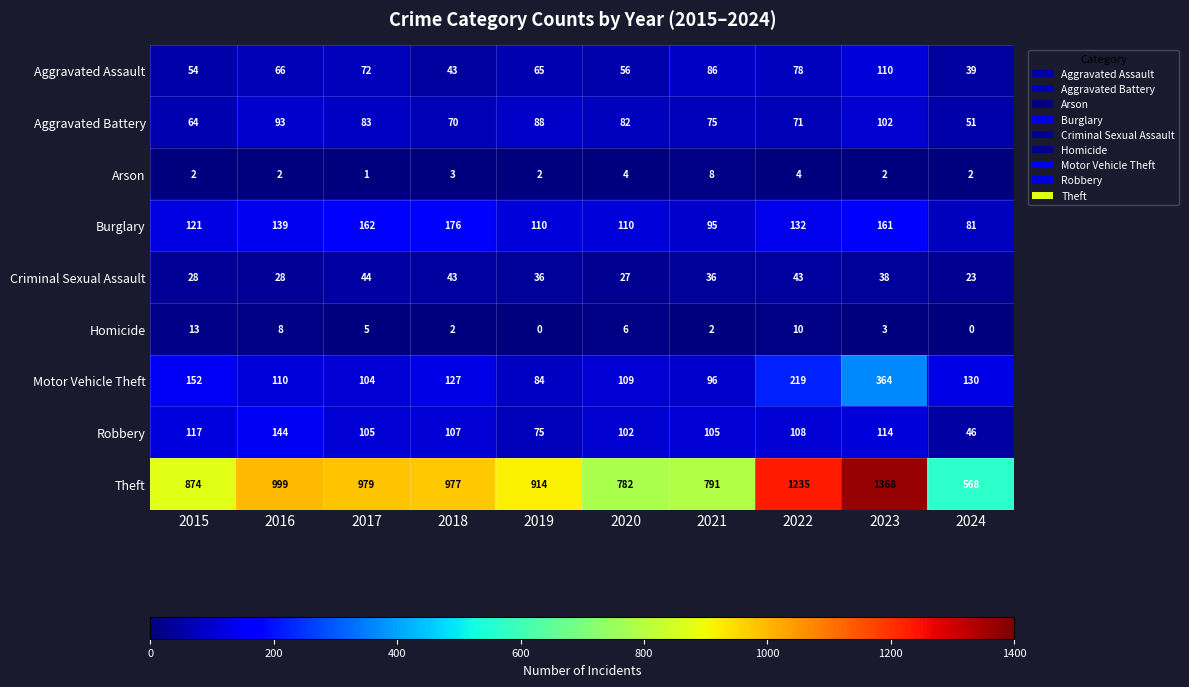

What is the total value across all series at 2023?

2262